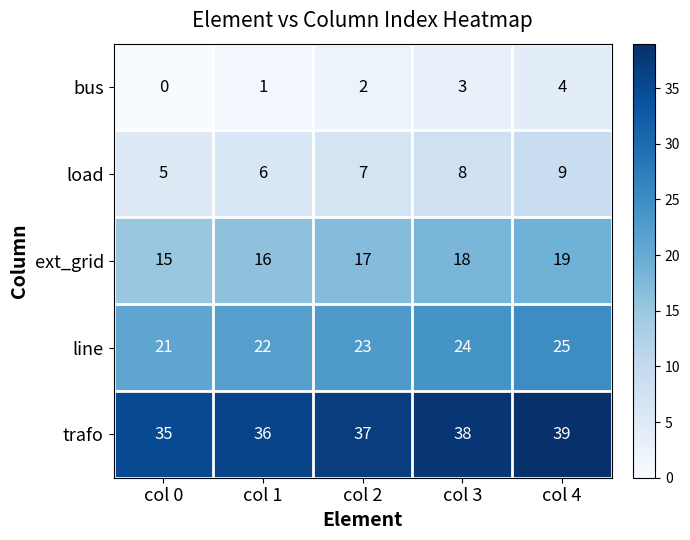

At which category is the sum across all series the highest?

col 4